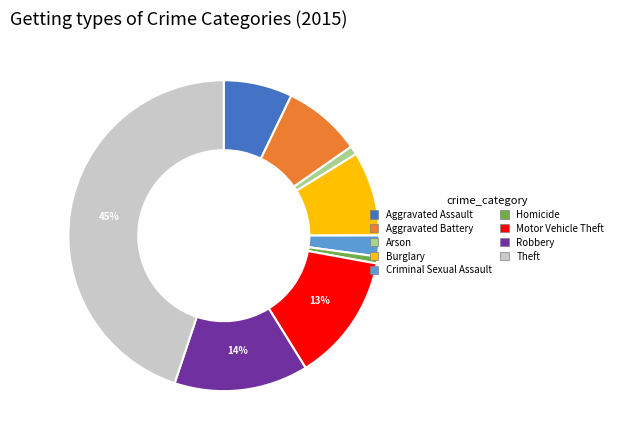

To the nearest percent, what portion does Aggravated Assault represent?

7%